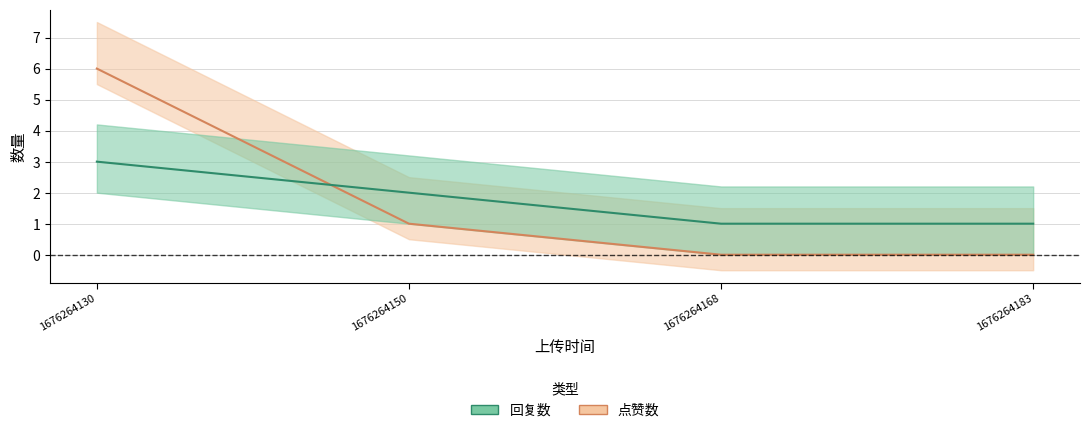

At which category does the chart reach its minimum across all series?

1676264168